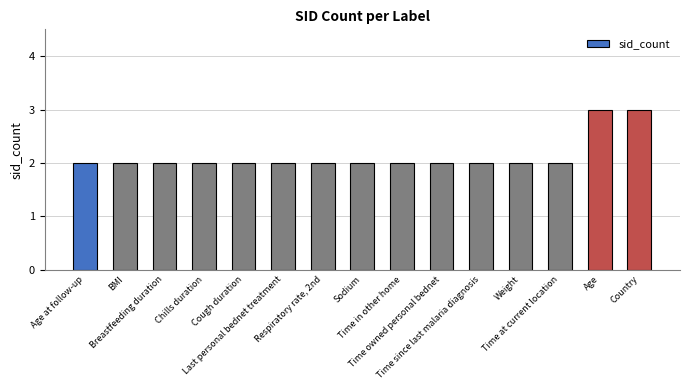

The value at Last personal bednet treatment is 2. True or false?

True